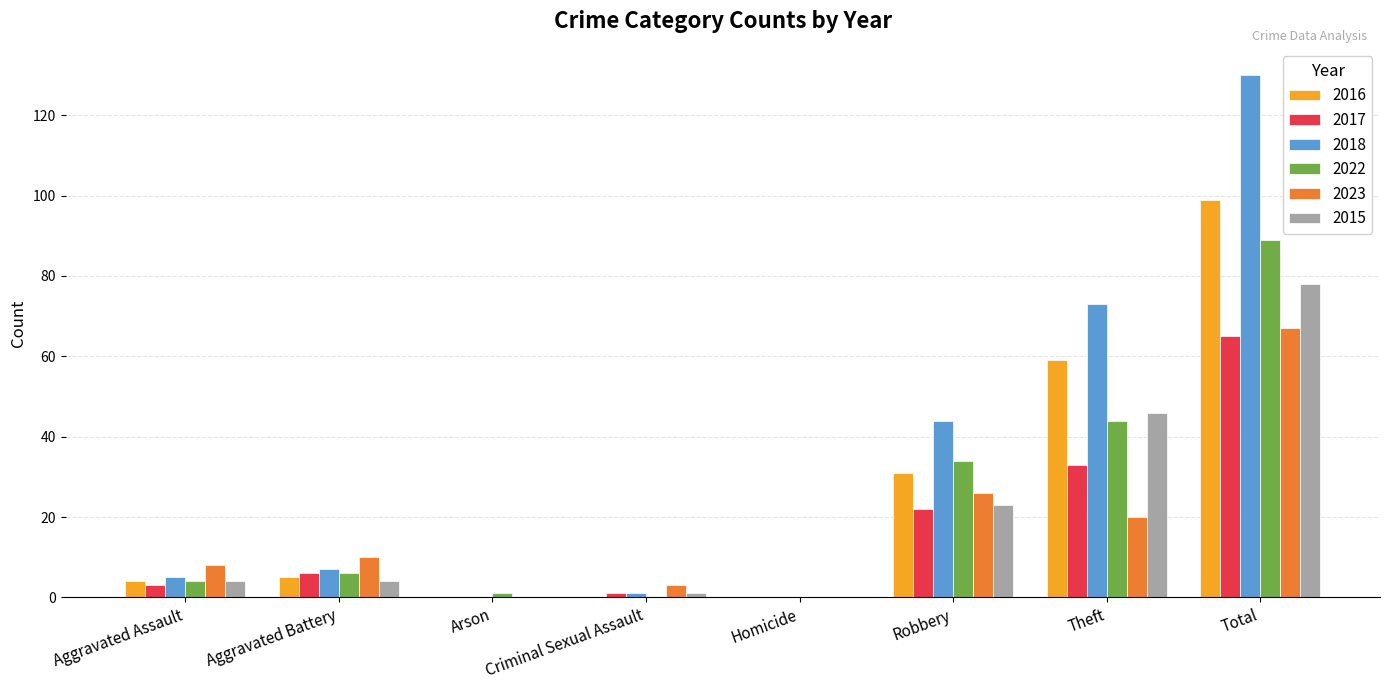

Which category has the highest value in the 2016 series?

Total